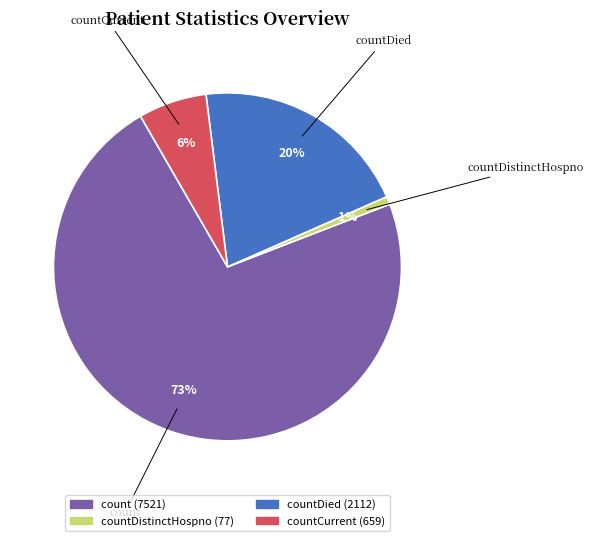

To the nearest percent, what is the average slice percentage?

25%